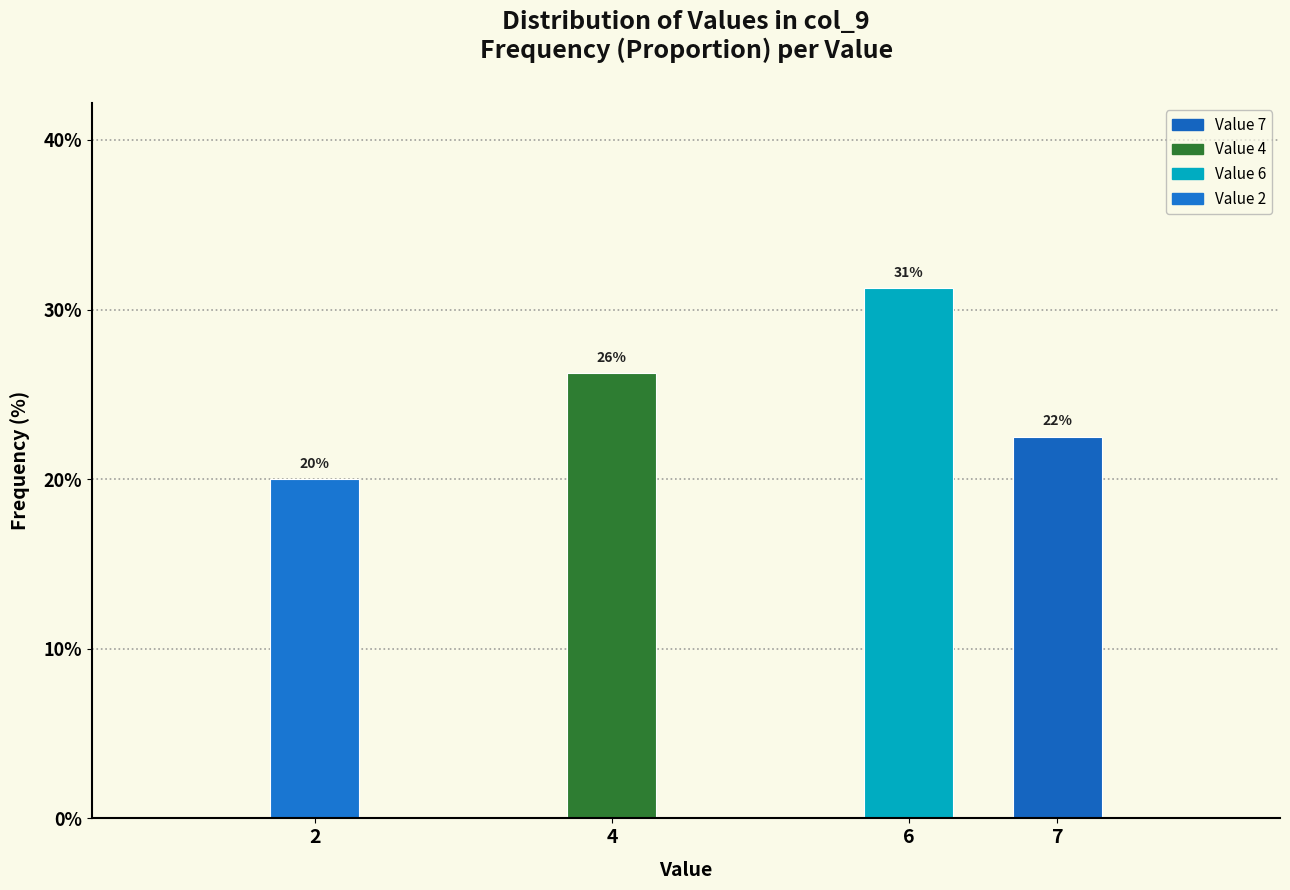

Are the bars horizontal?

No